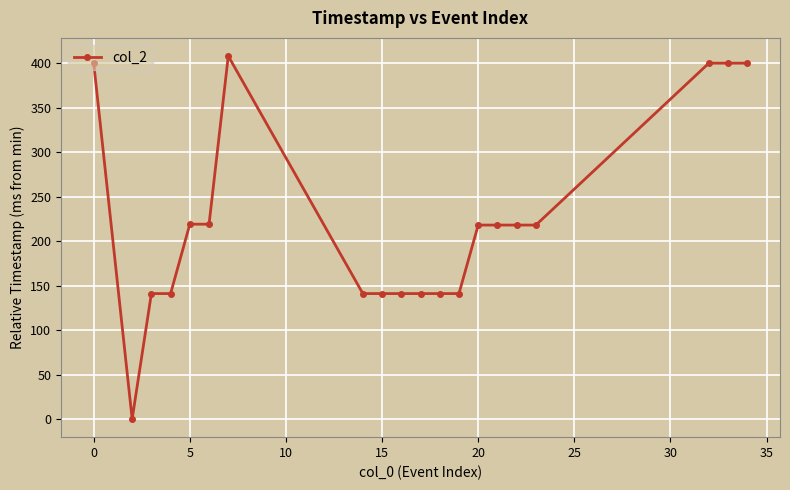

What is the sum of all values?

4446